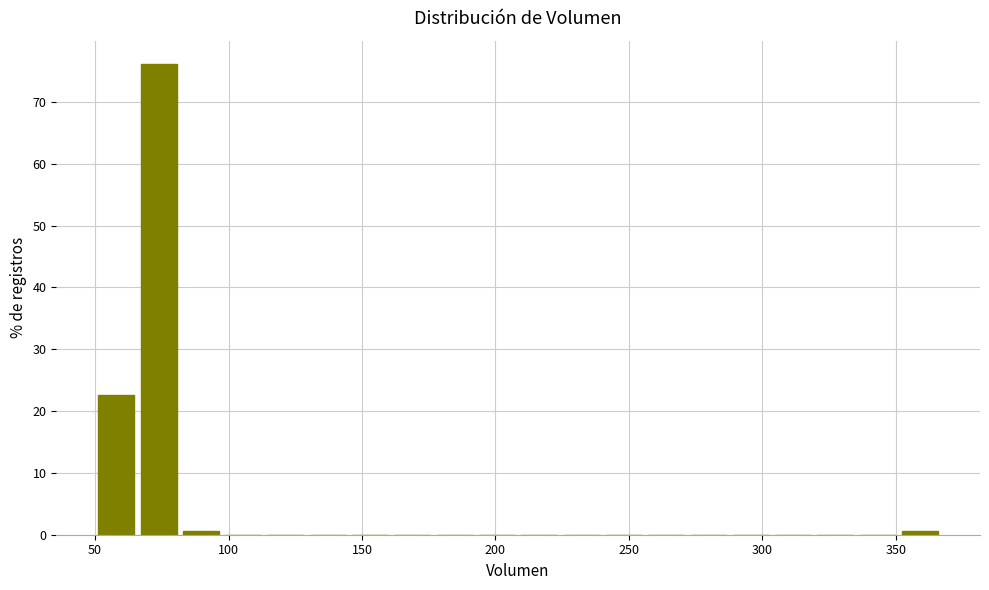

Read against the x-axis, roughly where is the centre of the tallest bar?

75